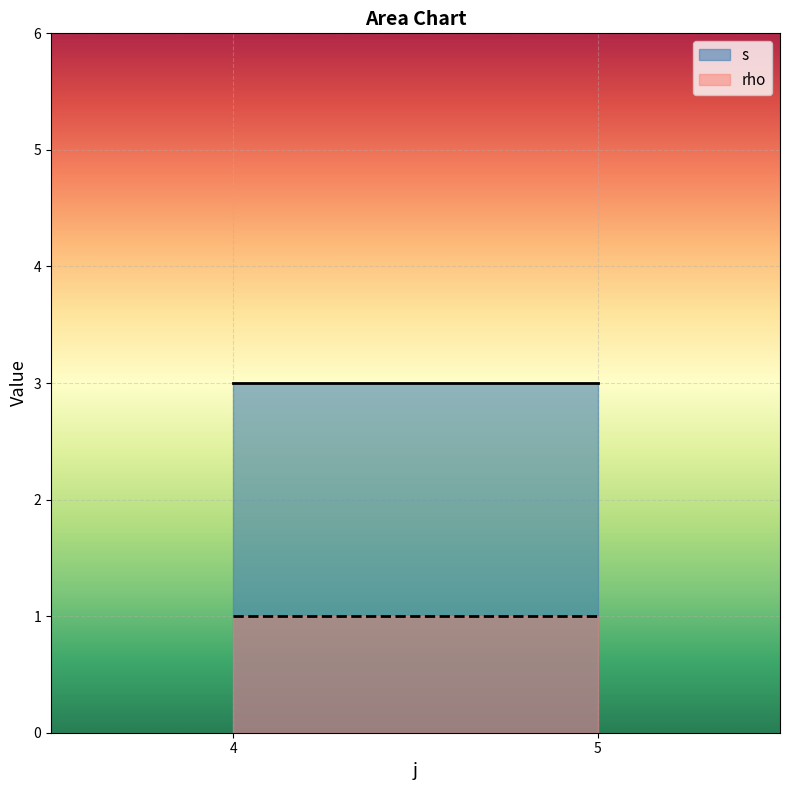

True or false: rho and s cross at least once.

False